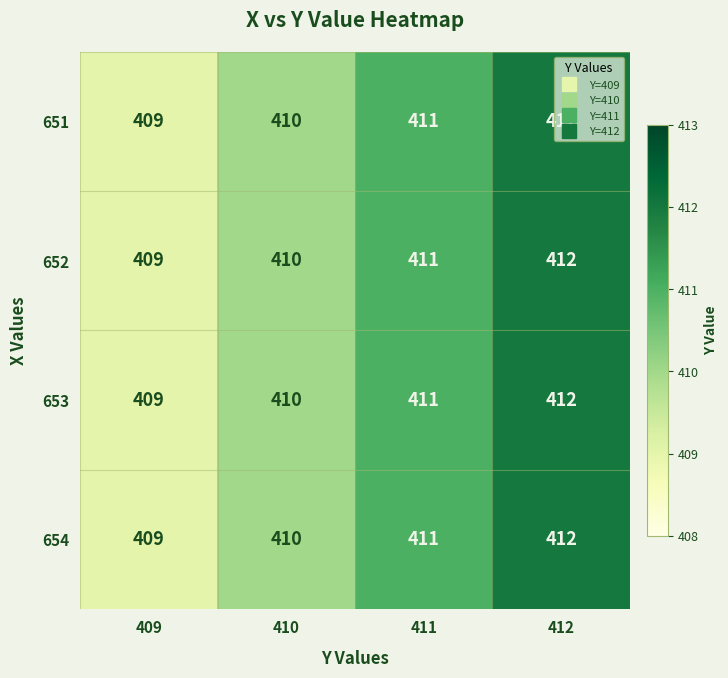

What is the difference between the maximum and minimum values in the 654 series?

3